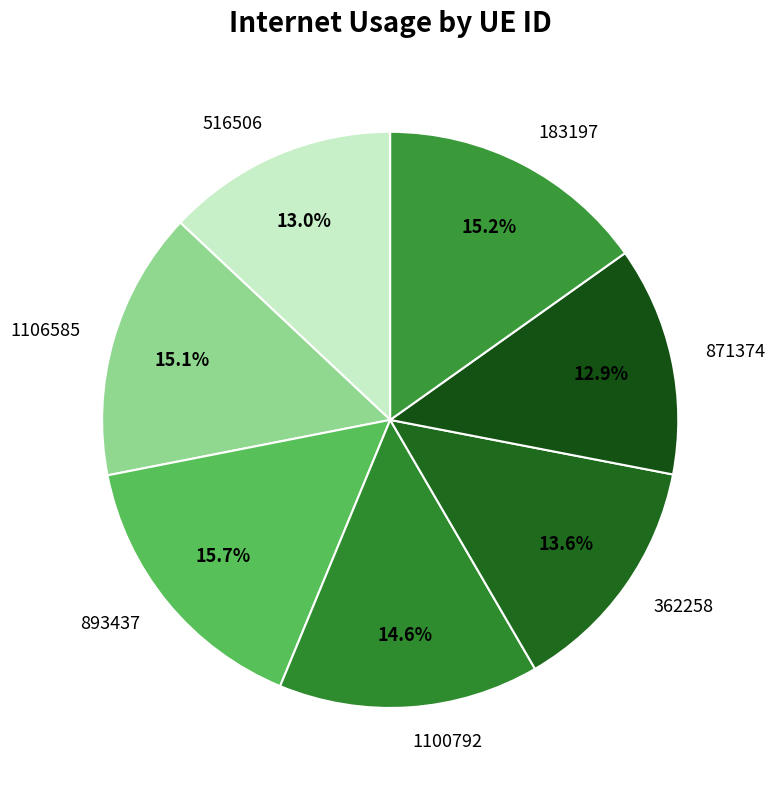

What percentage is the 893437 slice, to the nearest percent?

16%